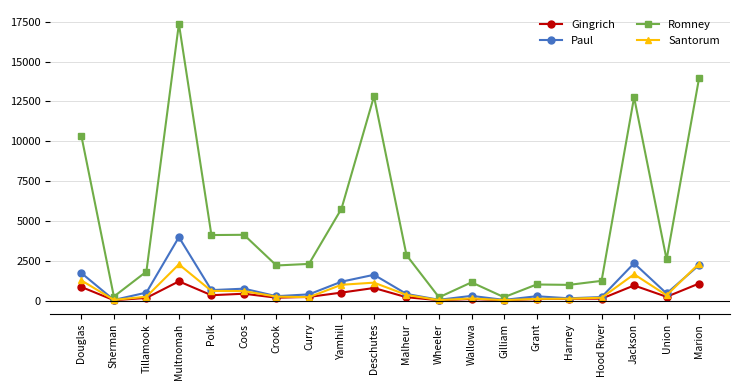

Count the number of categories in the chart.

20